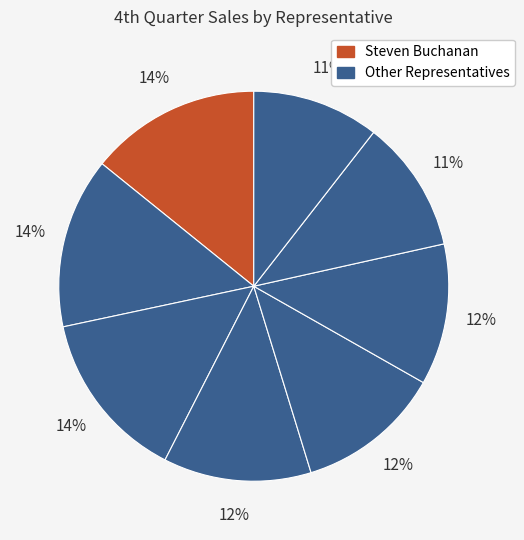

How many segments does this pie chart have?

8